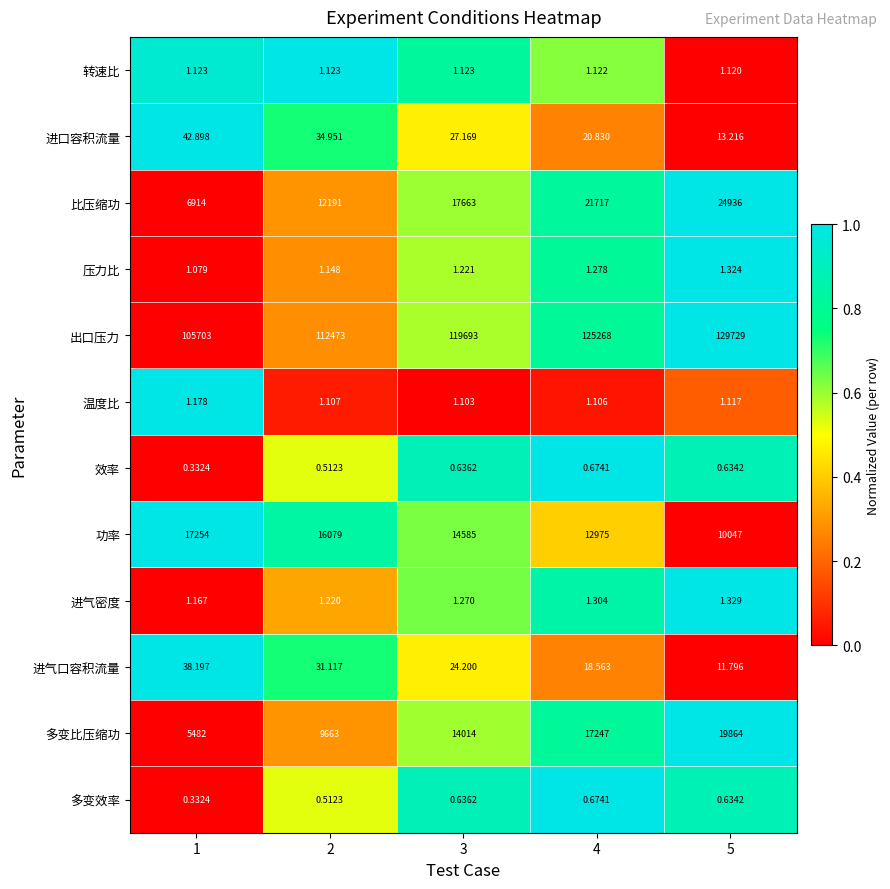

Is the value of 进气口容积流量 at 4 greater than the value of 效率 at 4?

Yes